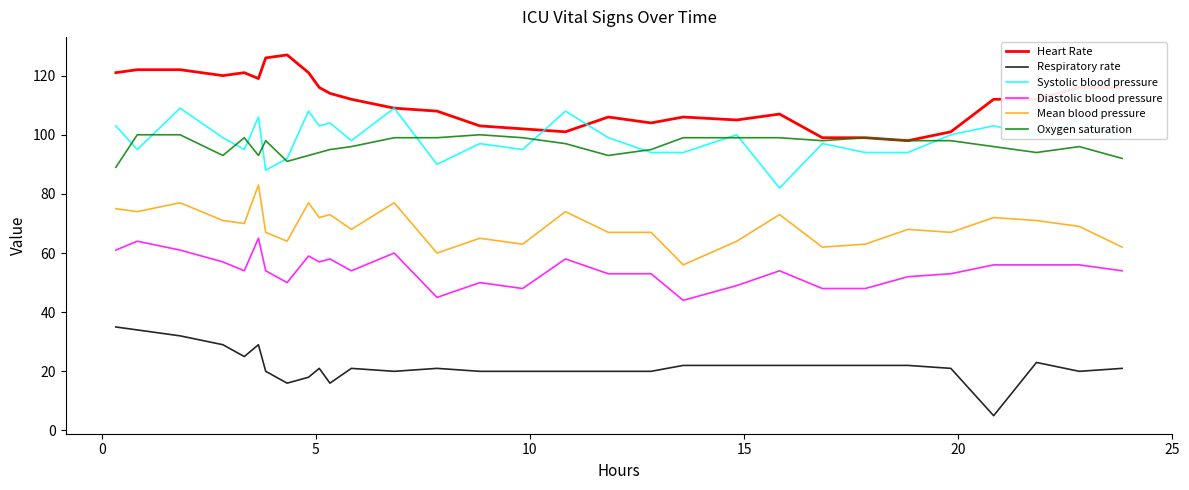

True or false: Mean blood pressure and Oxygen saturation intersect in this chart.

False